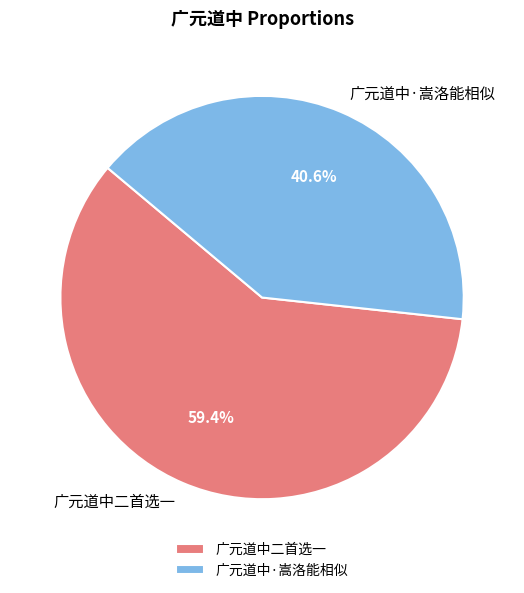

To the nearest percent, what is the difference between the largest and smallest slice percentages?

19%